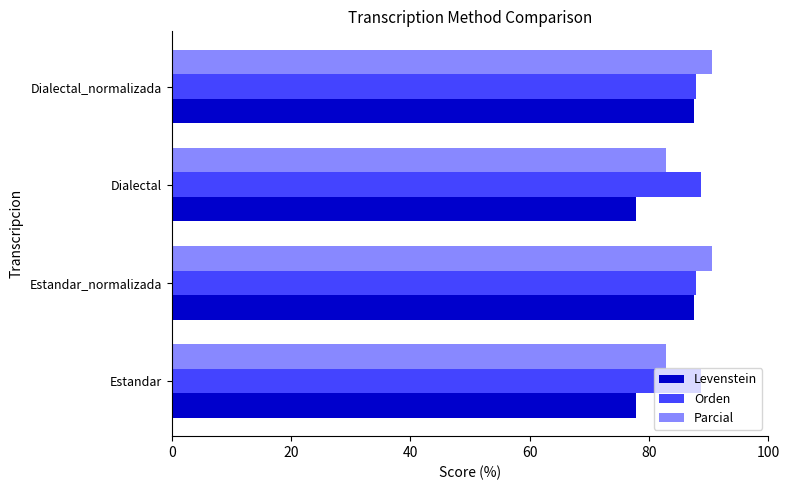

True or false: Levenstein has a value of 87.5 at Dialectal_normalizada.

True